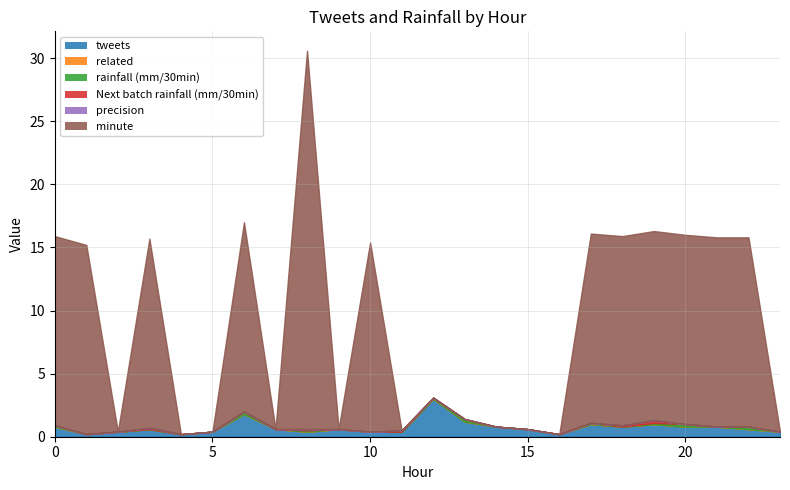

How many interior local peaks does the Next batch rainfall (mm/30min) series have?

4